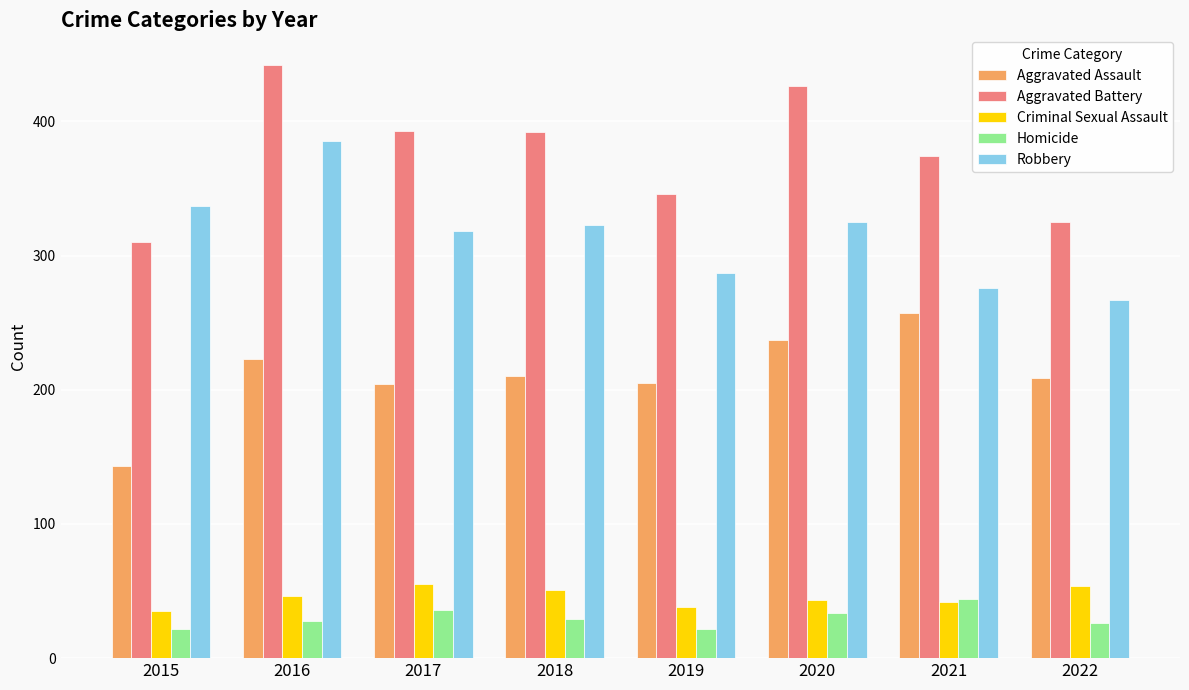

What is the value of the Aggravated Battery bar at the 5th from the left?

346